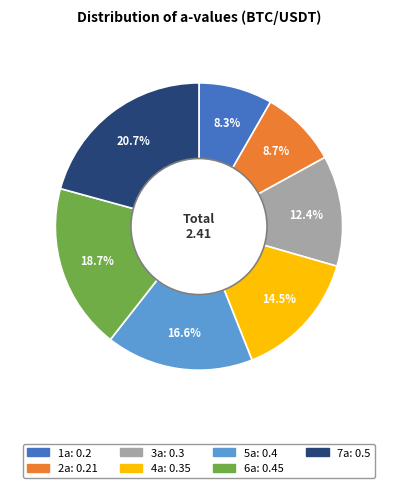

To the nearest percent, what is the difference between the 6a and 2a slice percentages?

10%